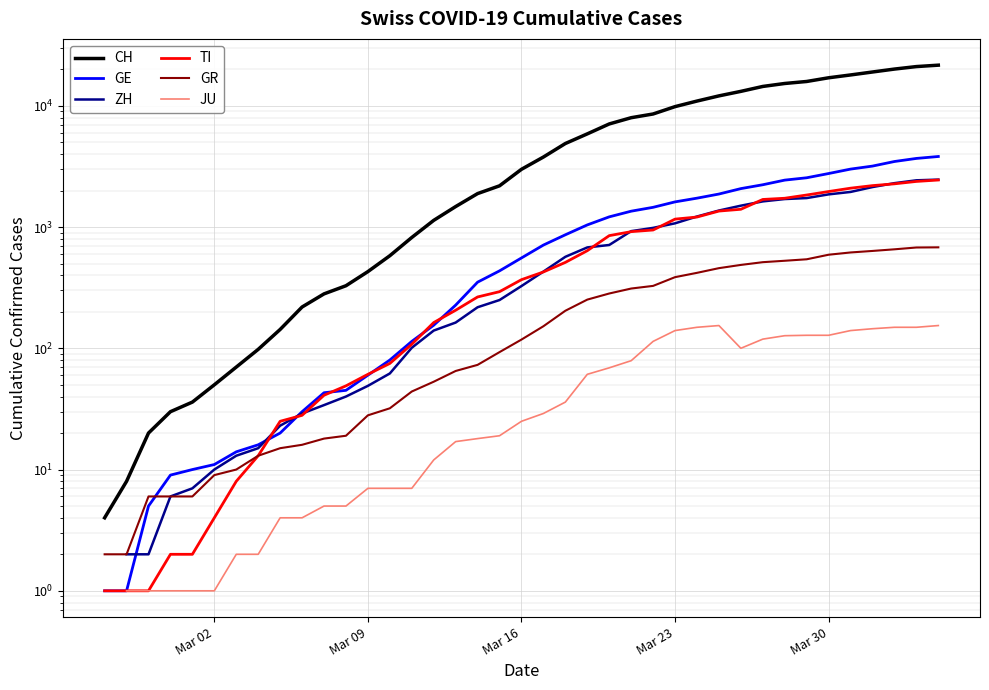

How many lines are shown in the chart?

6